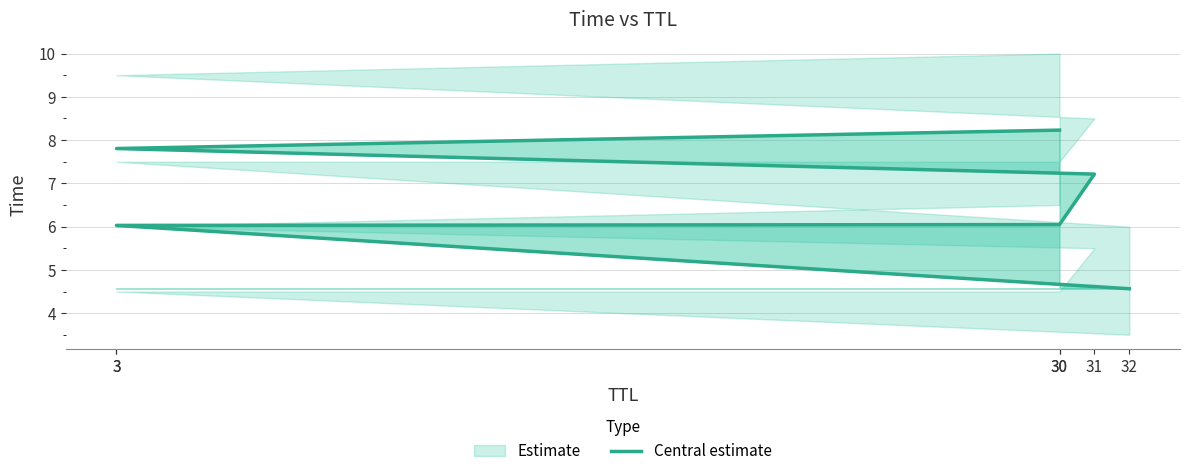

How many lines are shown in the chart?

1